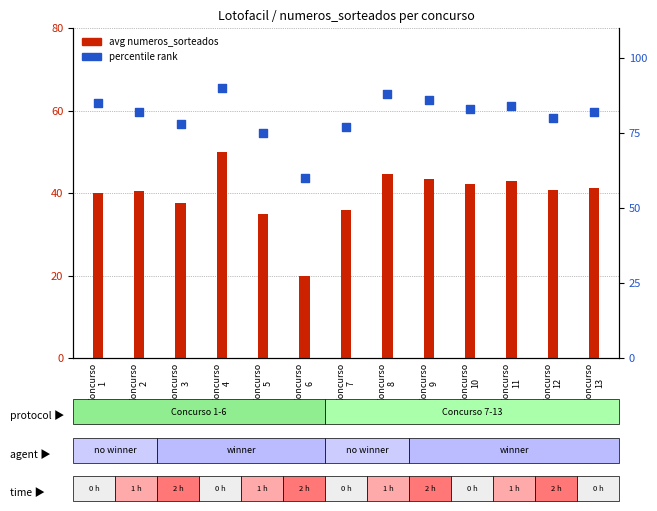

Which series contains the lowest Y value?

avg numeros_sorteados